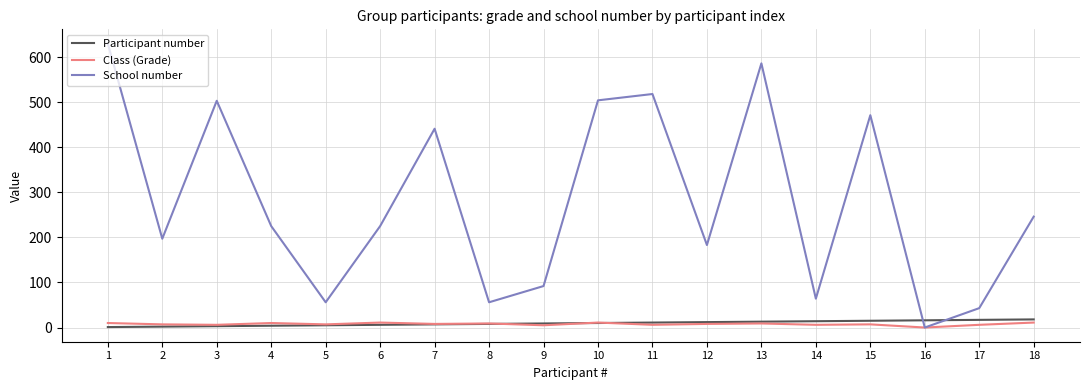

How many intersections are there between School number and Participant number?

2